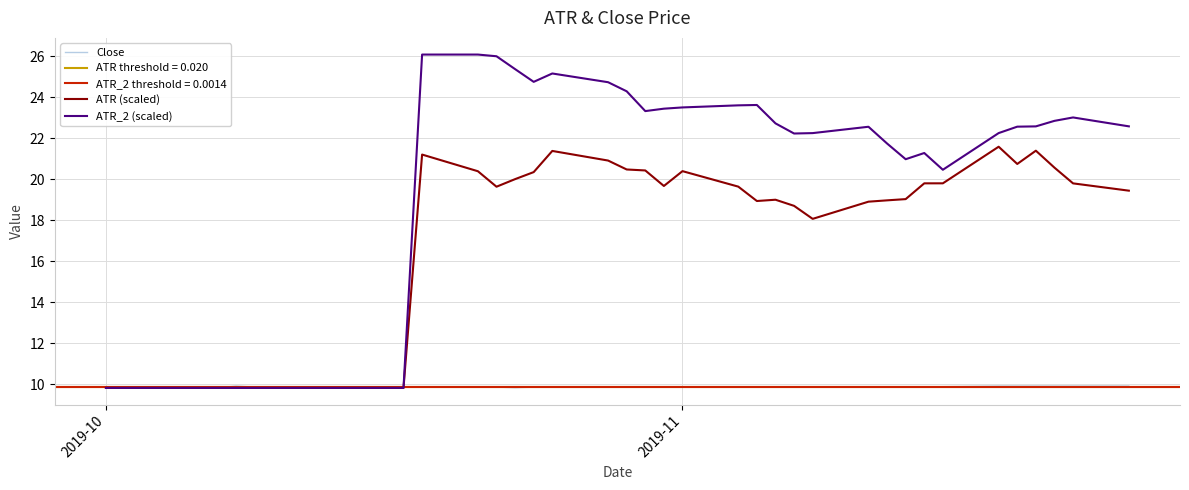

At how many categories does at least one series exceed 20?

27